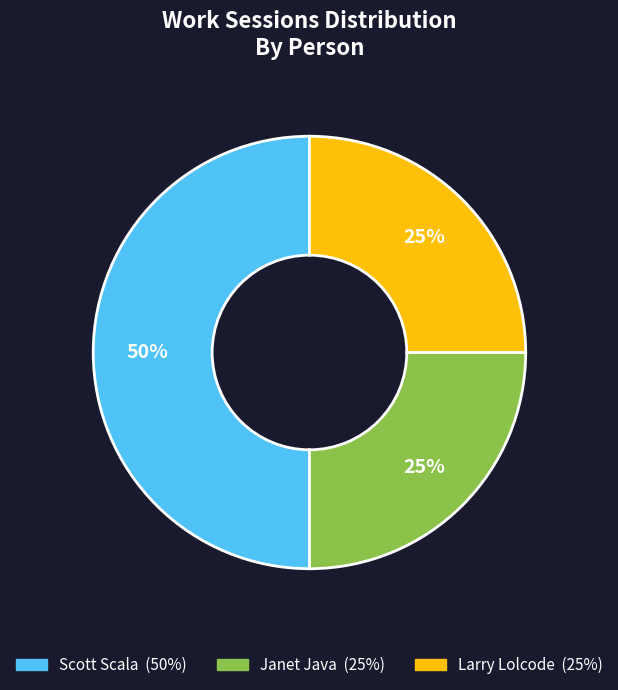

How many segments does this pie chart have?

3